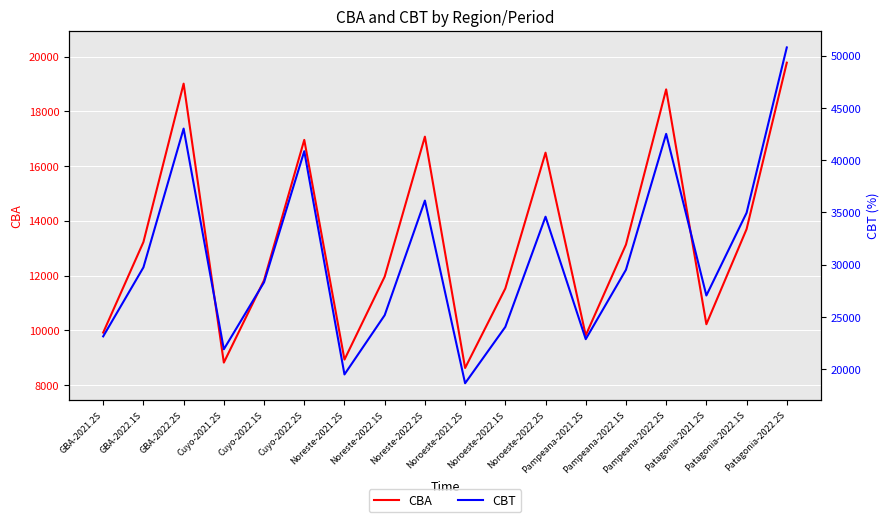

True or false: CBA has more than 1 points higher than both neighbors.

True